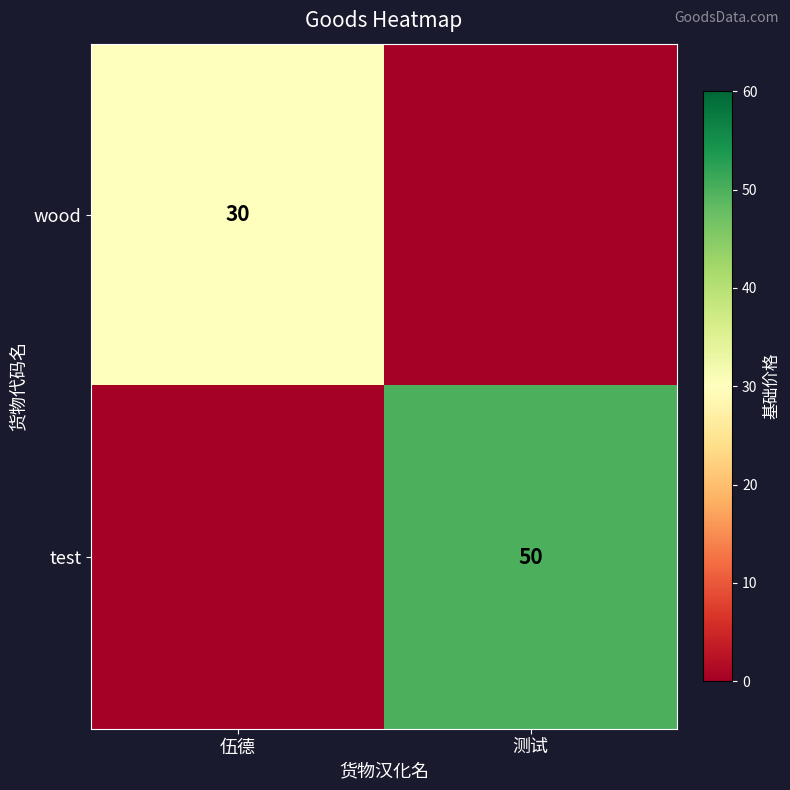

Is it true that test equals 50 at 测试?

True